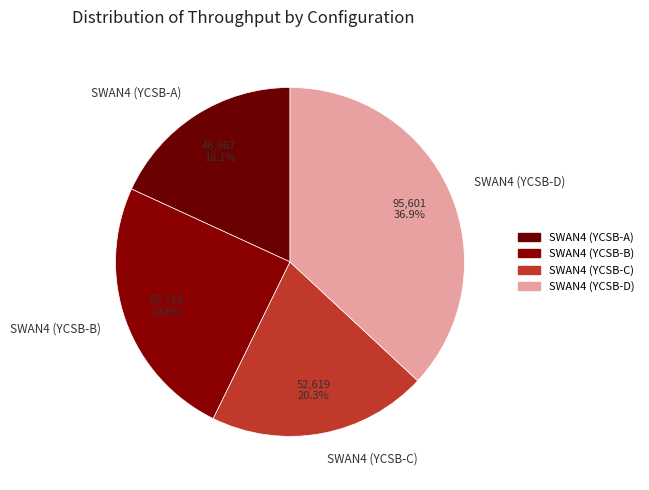

Is SWAN4 (YCSB-C) the majority of the pie?

No